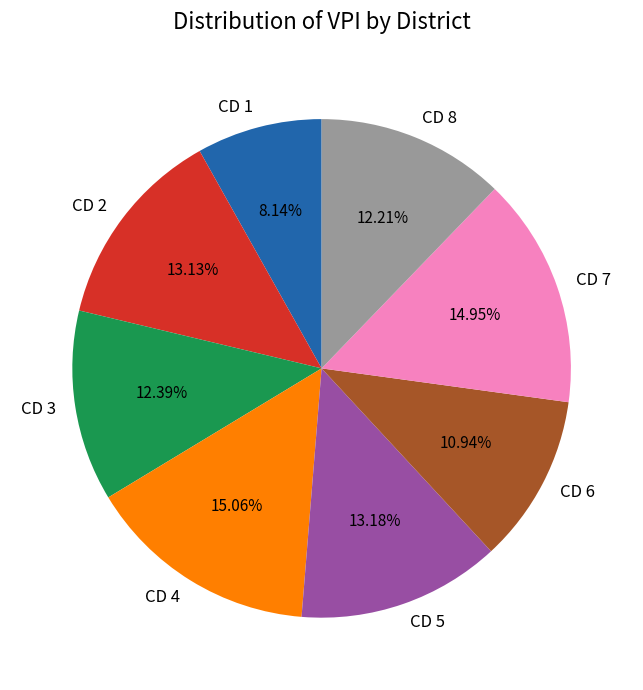

What percentage is NOT represented by CD 5?

86.8%